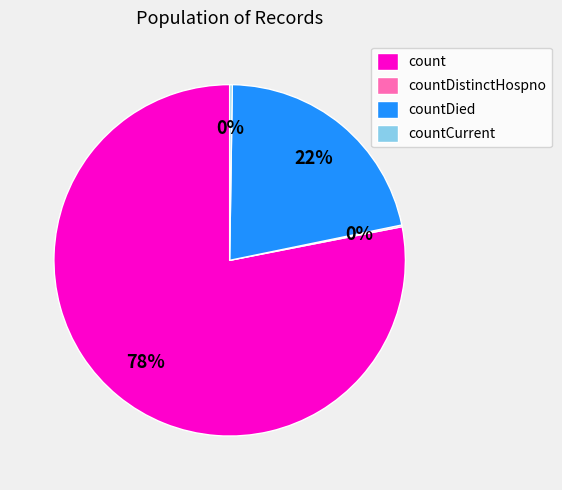

Is it true that countDied is 33% of the pie?

False